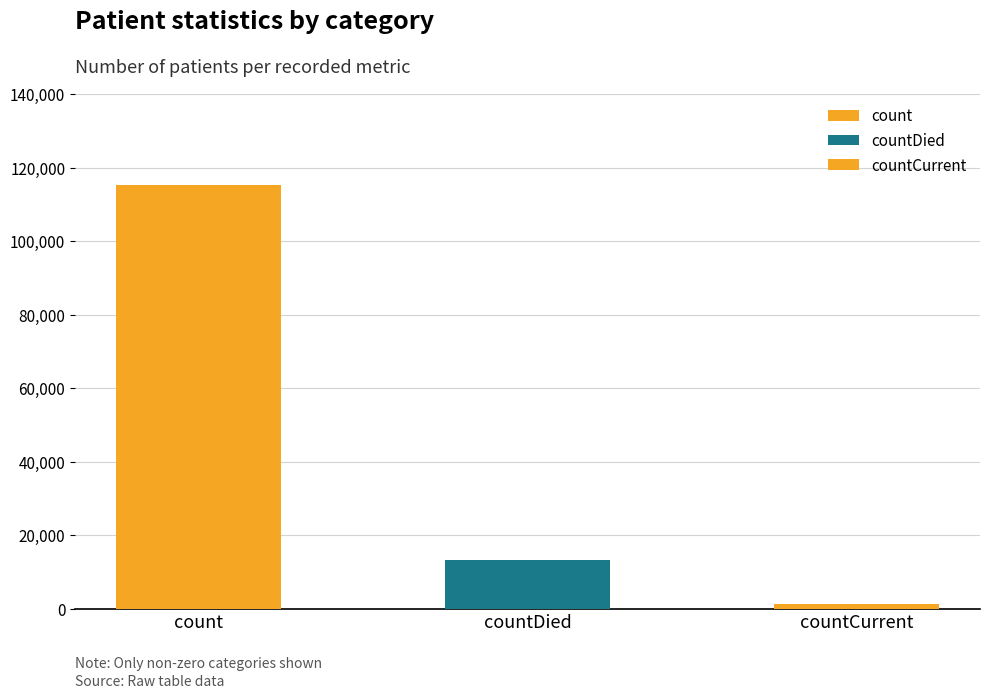

How many categories are shown in the chart?

3